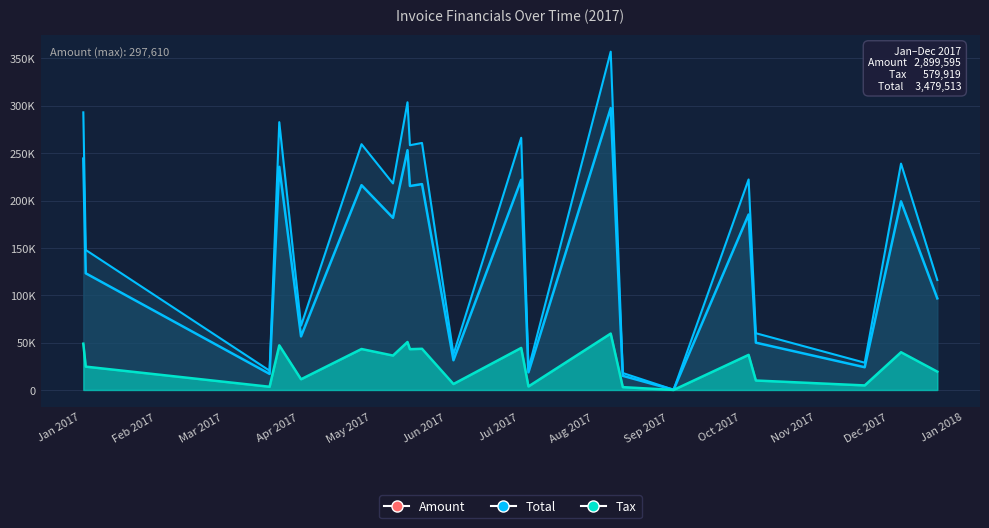

How many values are below 181694?

10